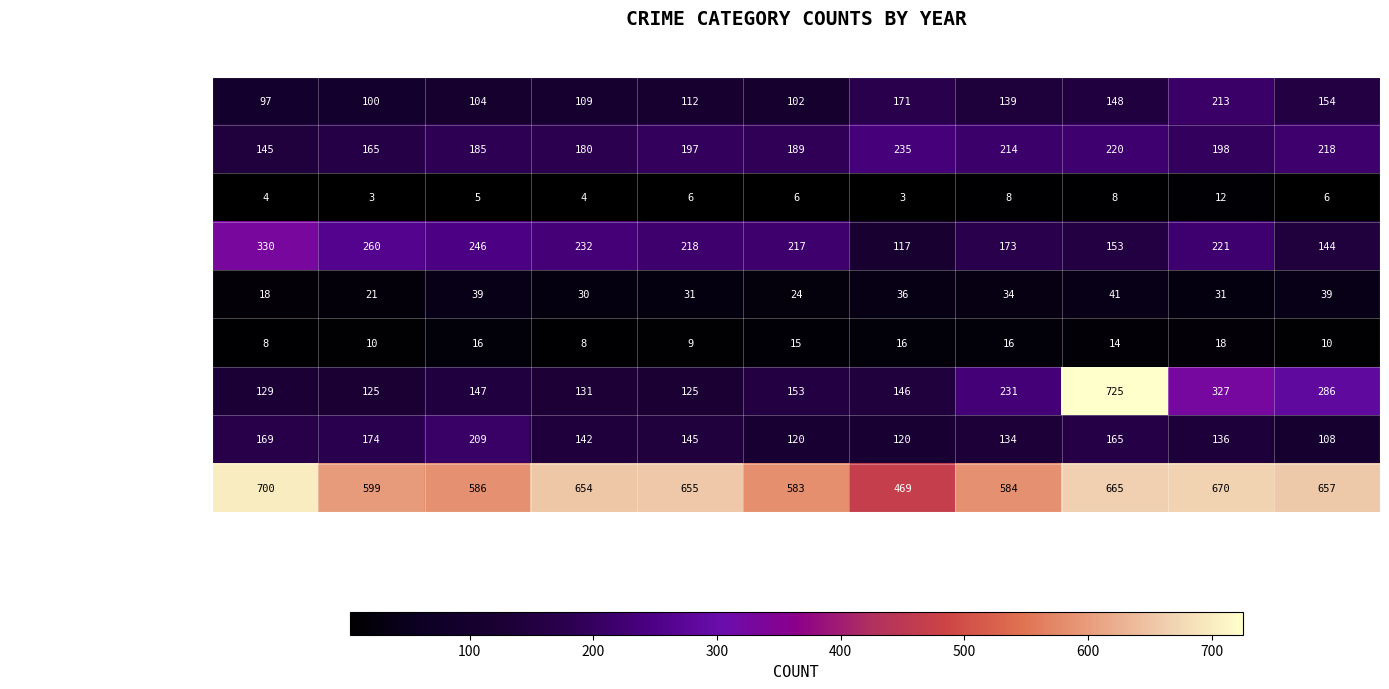

Which series has the widest spread of values?

Motor Vehicle Theft